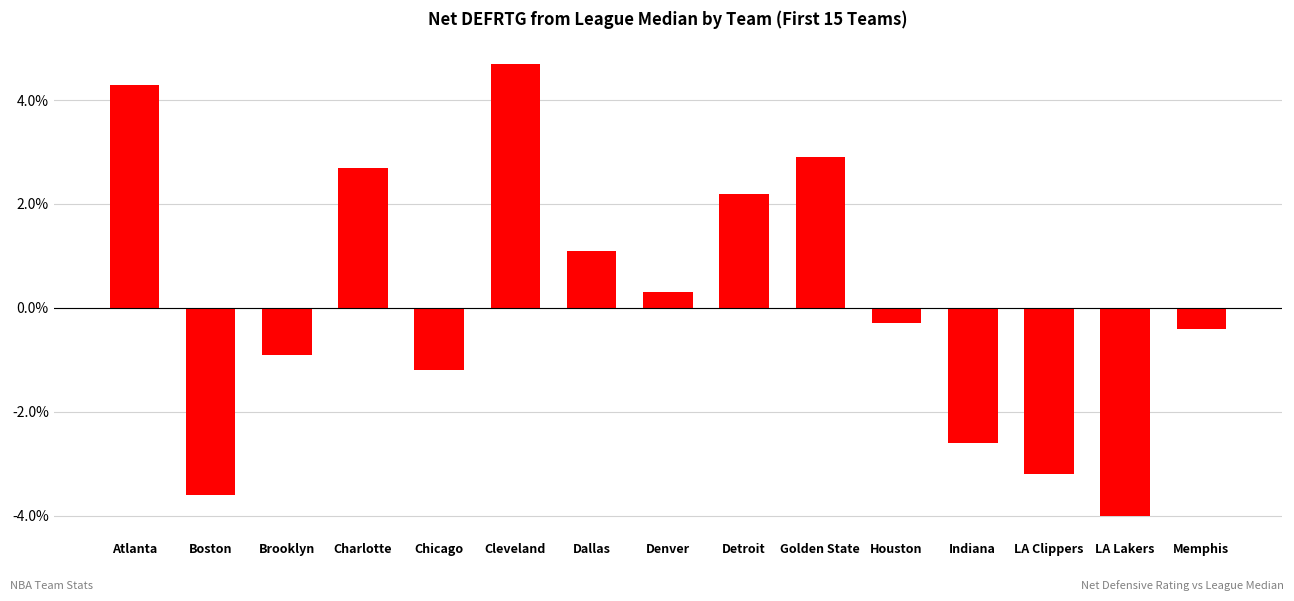

The chart shows a value of 2.9 at Golden State. True or false?

True